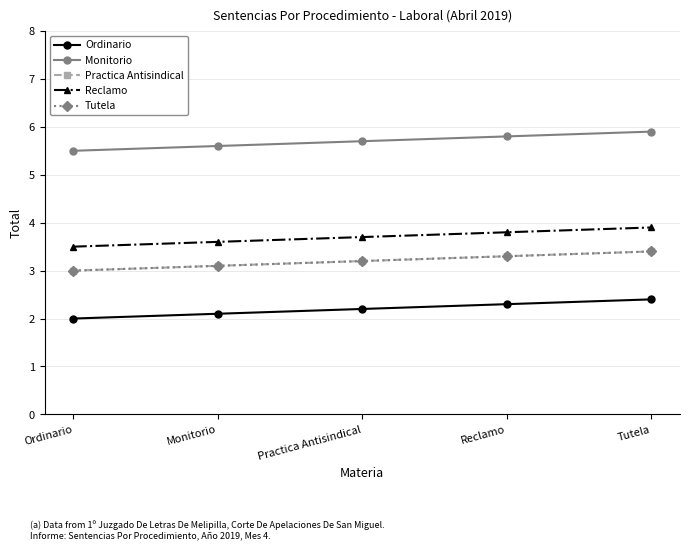

Is this an area chart (filled region under the line)?

No